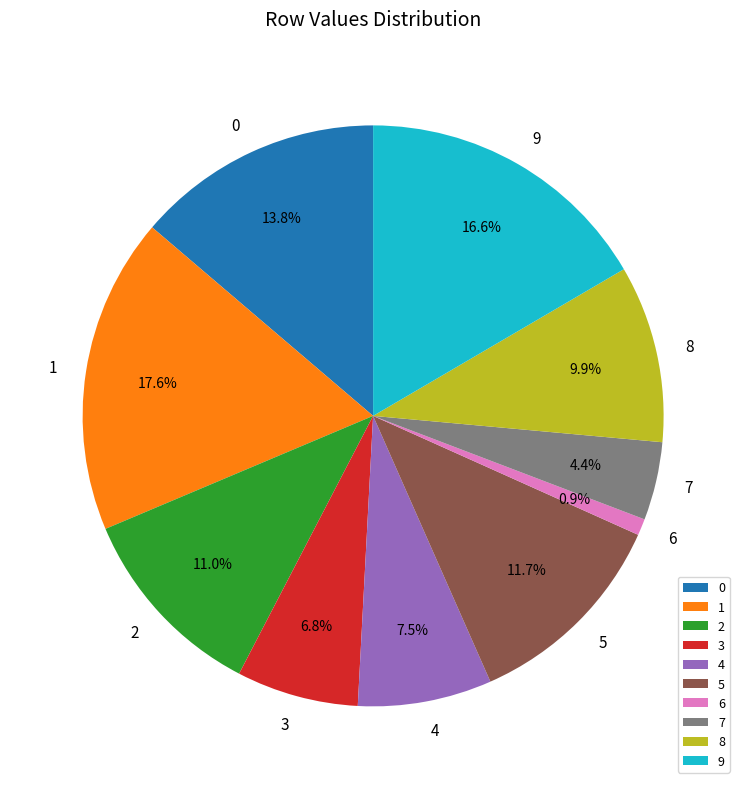

Which category has the smallest portion of the pie?

6